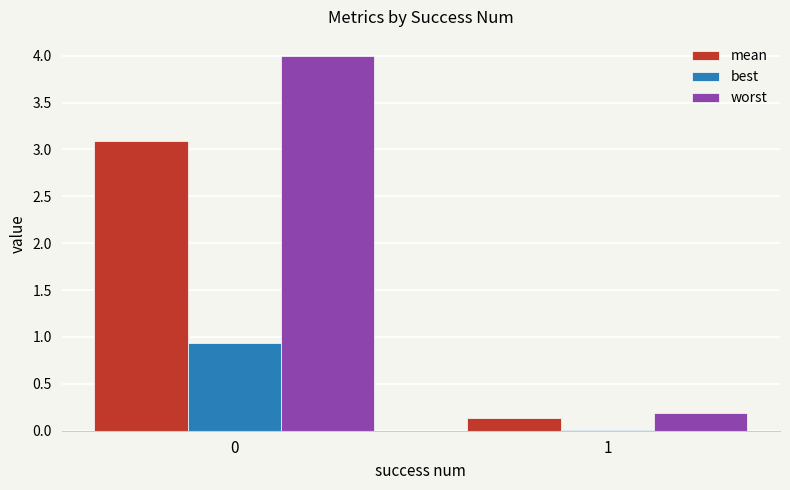

Which series changed the most between 0 and 1?

worst